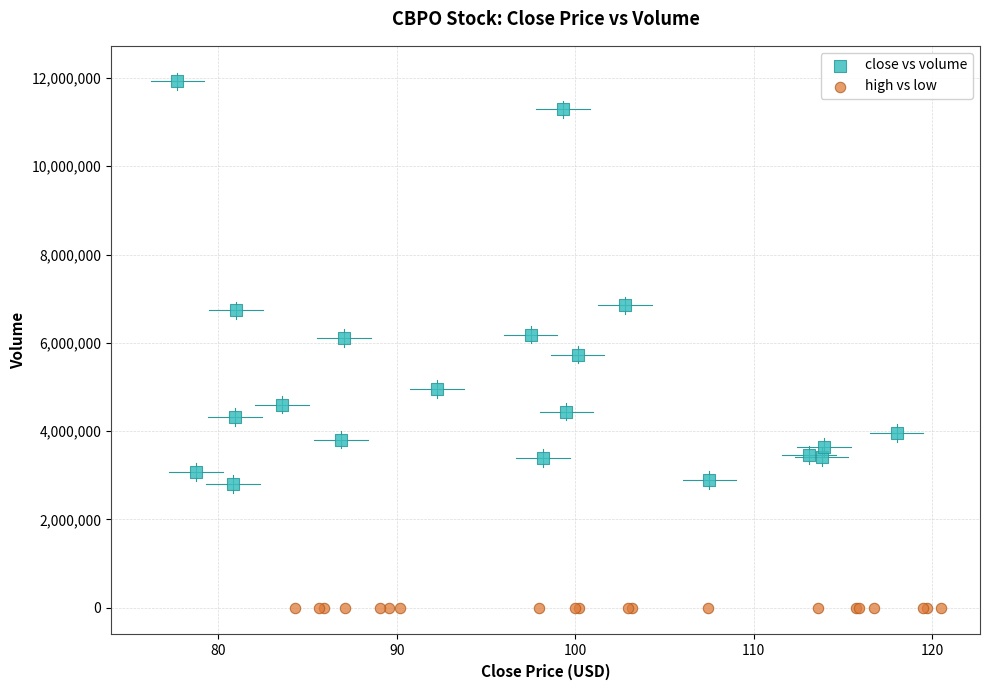

What are all the series names shown in the legend?

close vs volume, high vs low